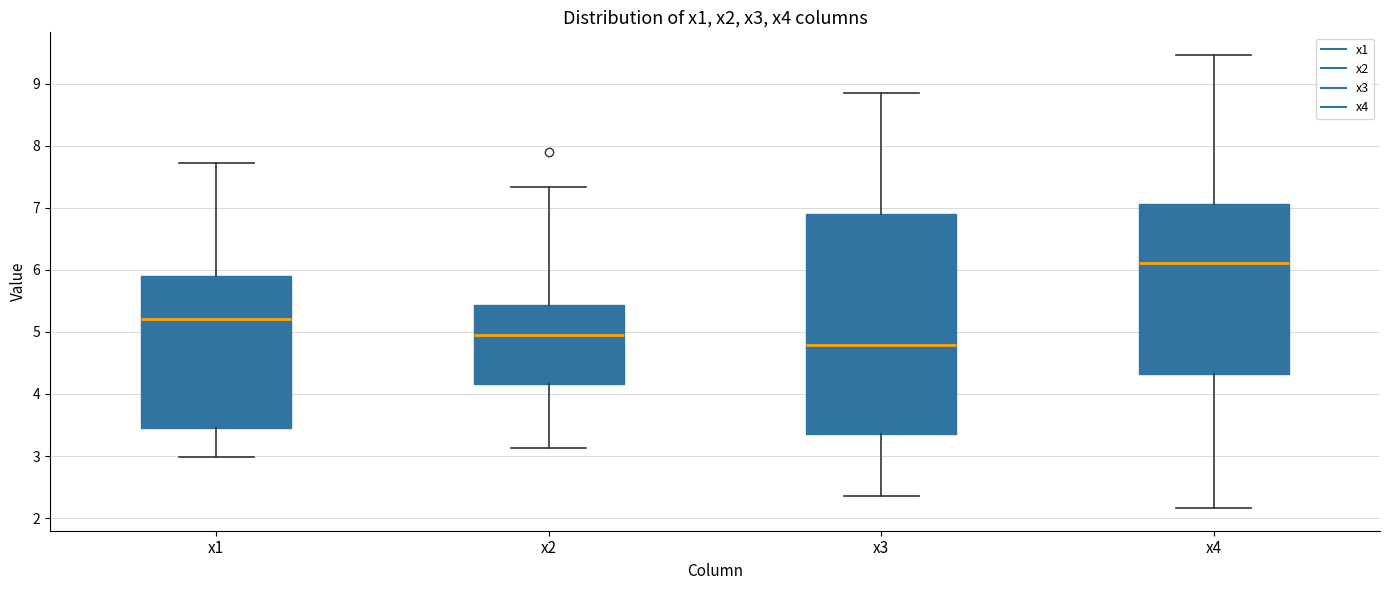

Reading left to right, read every box against the y-axis: the position of its median line, the range the box covers, and the ends of its whiskers. The values are not printed on the chart, so give them approximately, as read against the axis.

x1: median 5.2, box 3.4 to 5.9, whiskers 3.0 to 7.7
x2: median 4.9, box 4.2 to 5.4, whiskers 3.1 to 7.3
x3: median 4.8, box 3.4 to 6.9, whiskers 2.3 to 8.9
x4: median 6.1, box 4.3 to 7.1, whiskers 2.2 to 9.5